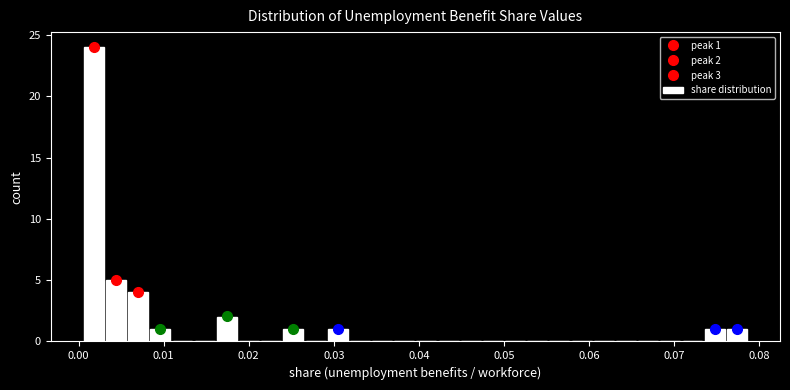

Around what value on the x-axis is the tallest bar? Give the approximate position of its centre, as read against the axis.

0.002